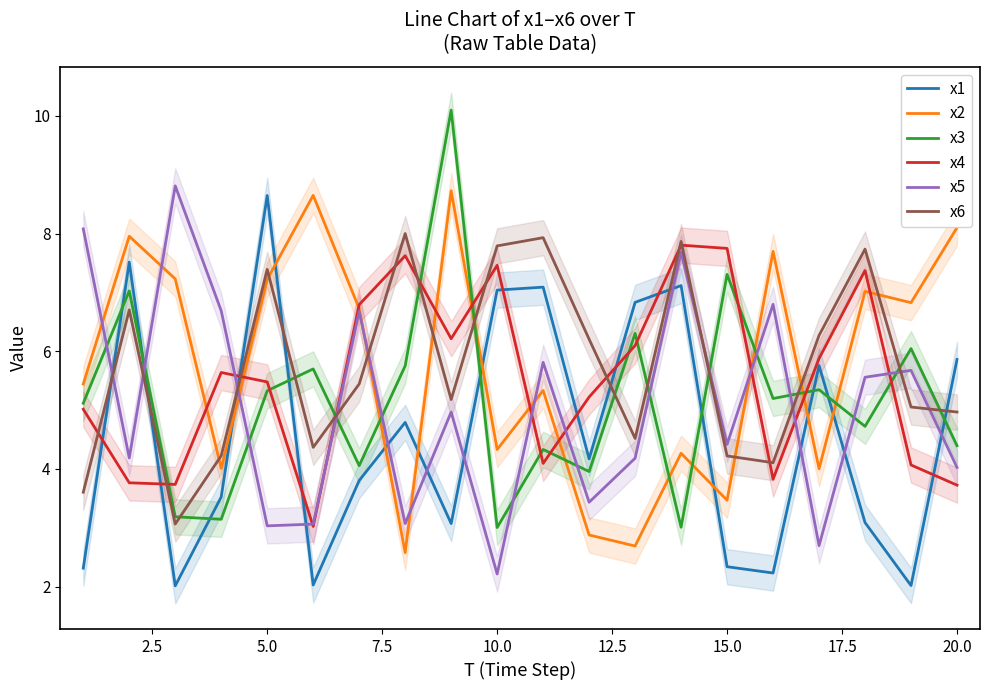

True or false: x2 and x4 cross at least once.

True